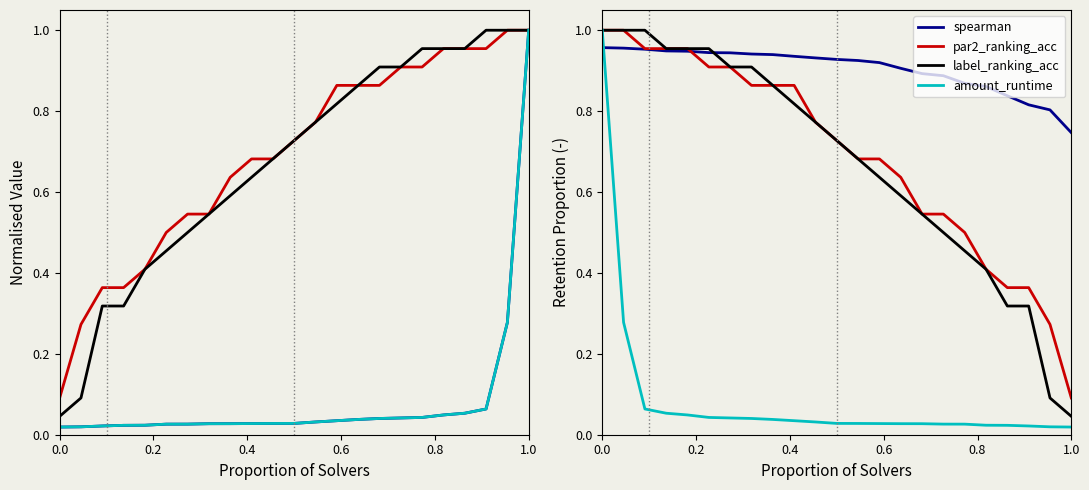

What is the sum of the spearman values at 0.4 and 0.0?

1.9